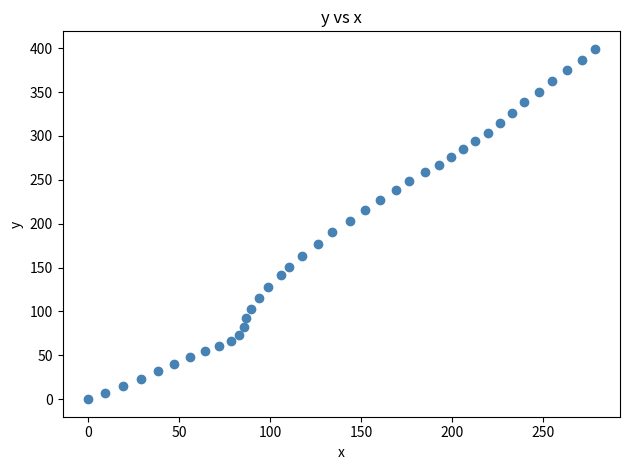

What is the range of X values (max minus min)?

278.2